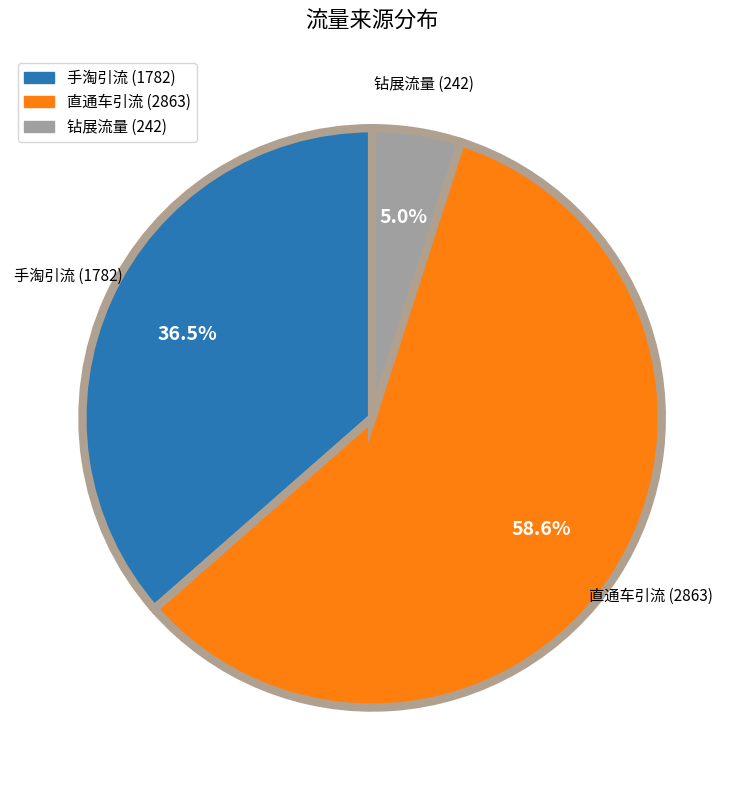

Rank the categories by value from highest to lowest.

直通车引流 (2863), 手淘引流 (1782), 钻展流量 (242)